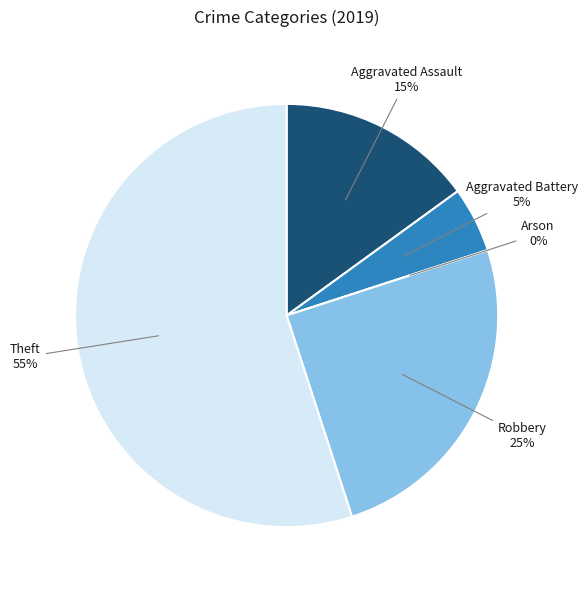

True or false: Aggravated Assault accounts for 15% of the total.

True